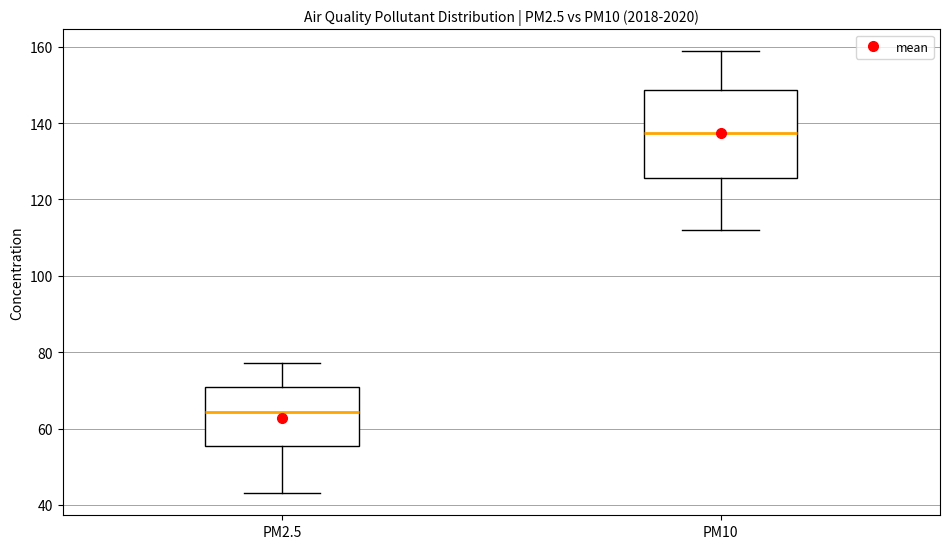

Which box has the highest median line?

PM10